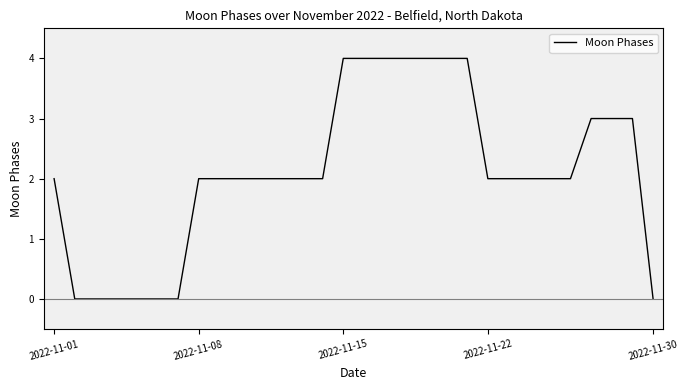

What is the difference between the maximum and minimum values?

4